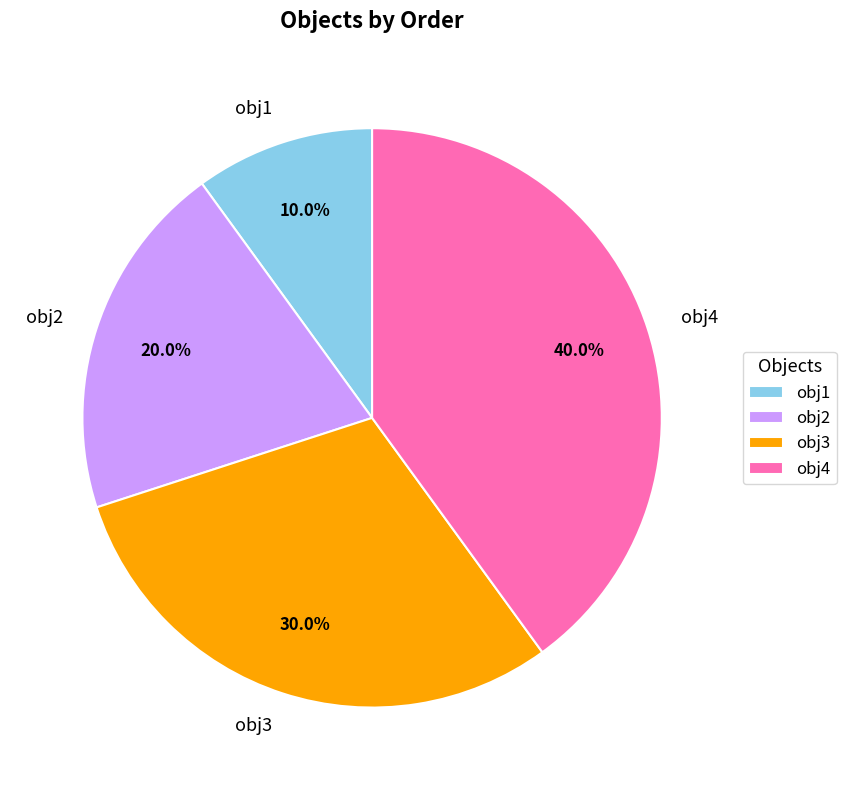

Which category has the smallest portion of the pie?

obj1